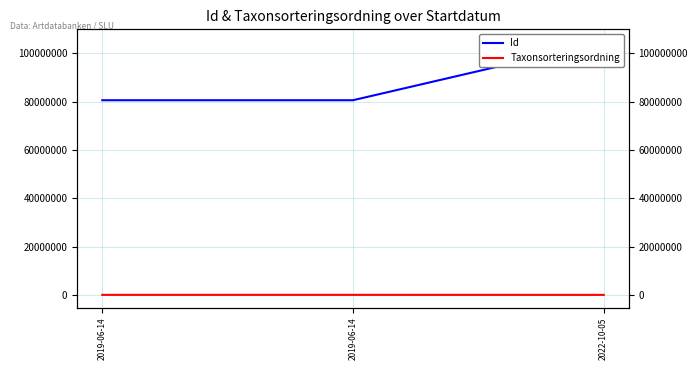

At which label does Taxonsorteringsordning first exceed 104838?

2019-06-14